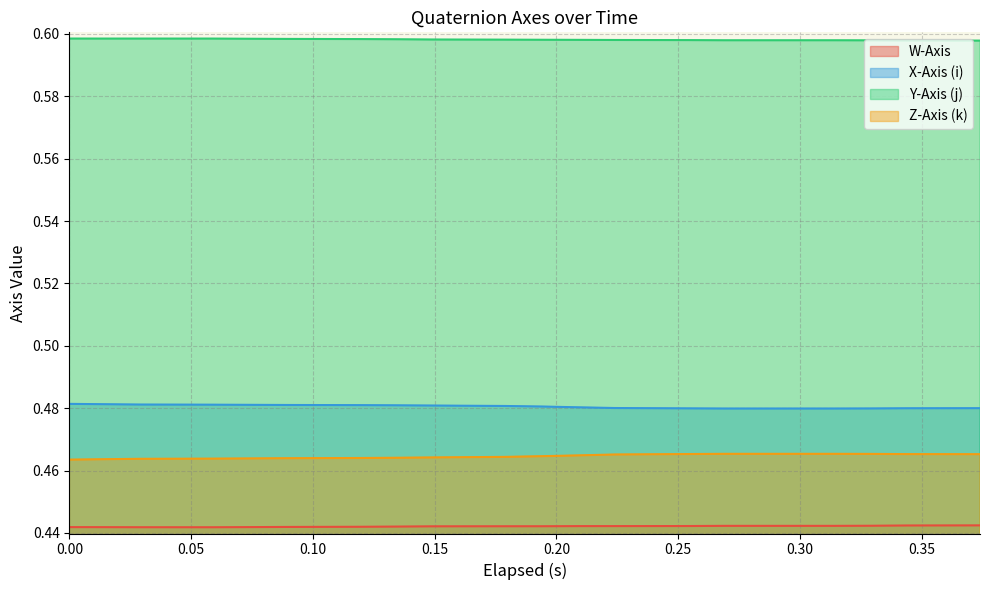

Rank the series by their maximum value, from highest to lowest.

Y-Axis (j), X-Axis (i), Z-Axis (k), W-Axis